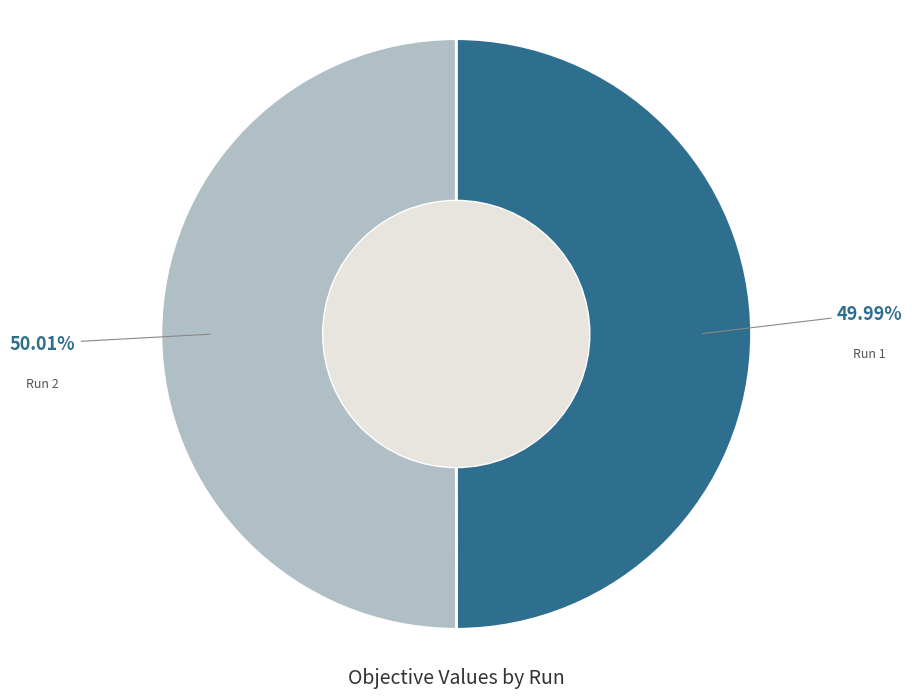

True or false: Run 2 accounts for 55% of the total.

False